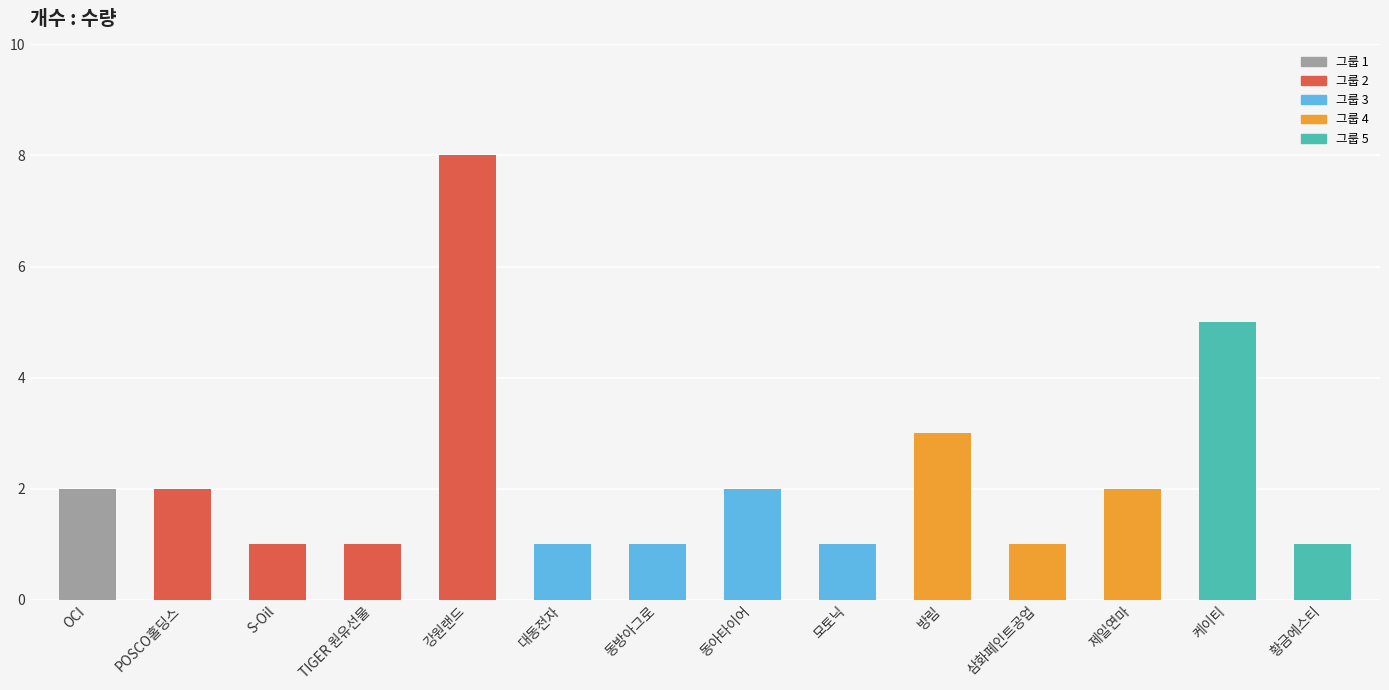

Count the number of data series in this chart.

1